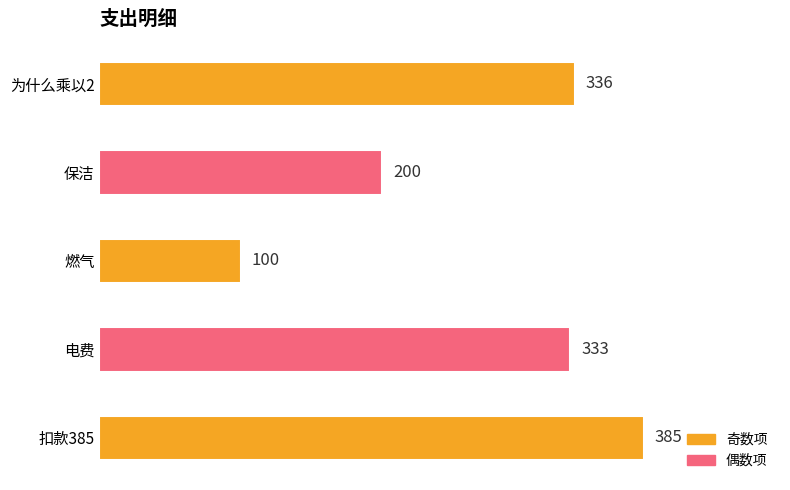

List the labels in order of value, largest first.

扣款385, 为什么乘以2, 电费, 保洁, 燃气